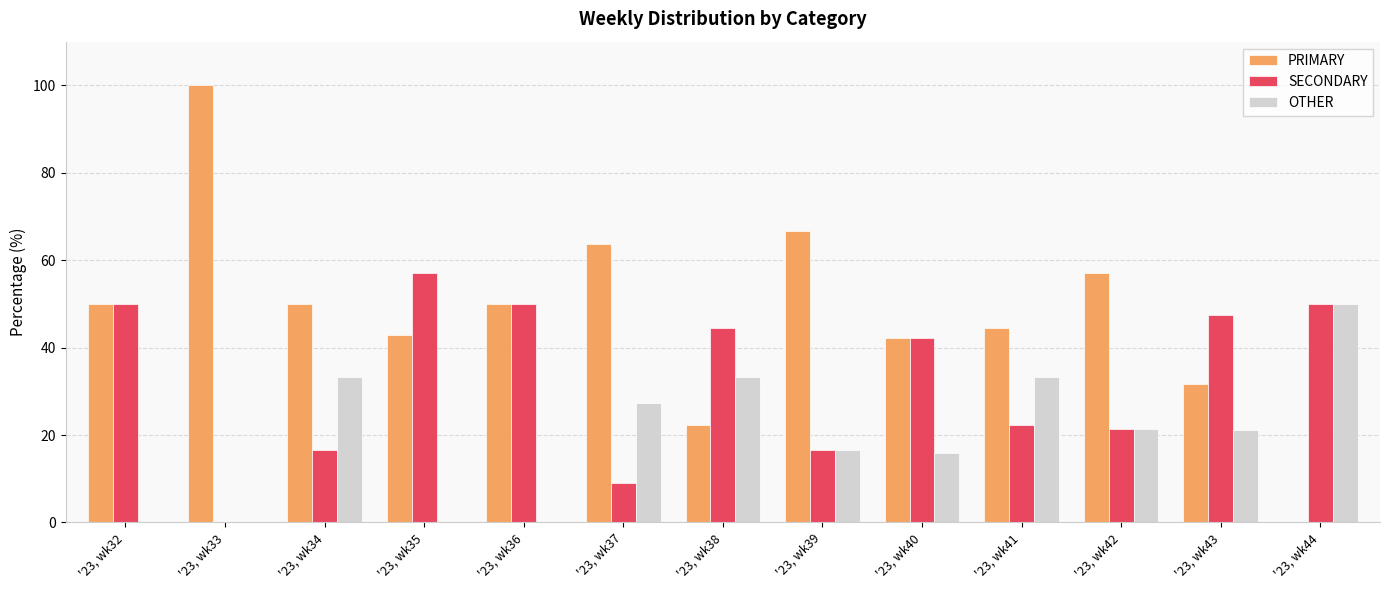

Is the value of PRIMARY at '23, wk38 greater than the value of SECONDARY at '23, wk43?

No